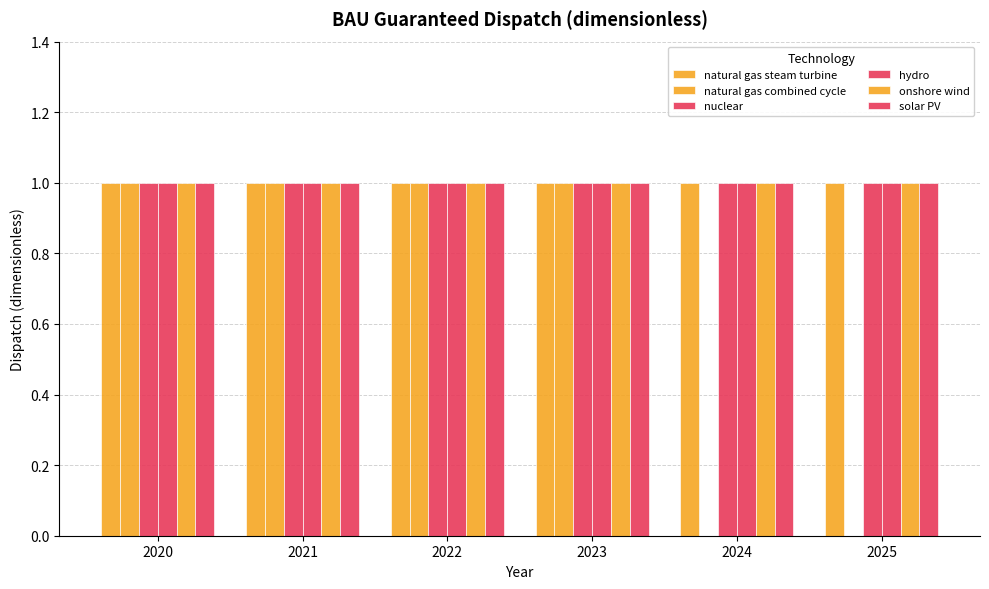

What is the total value across all series at 2020?

6